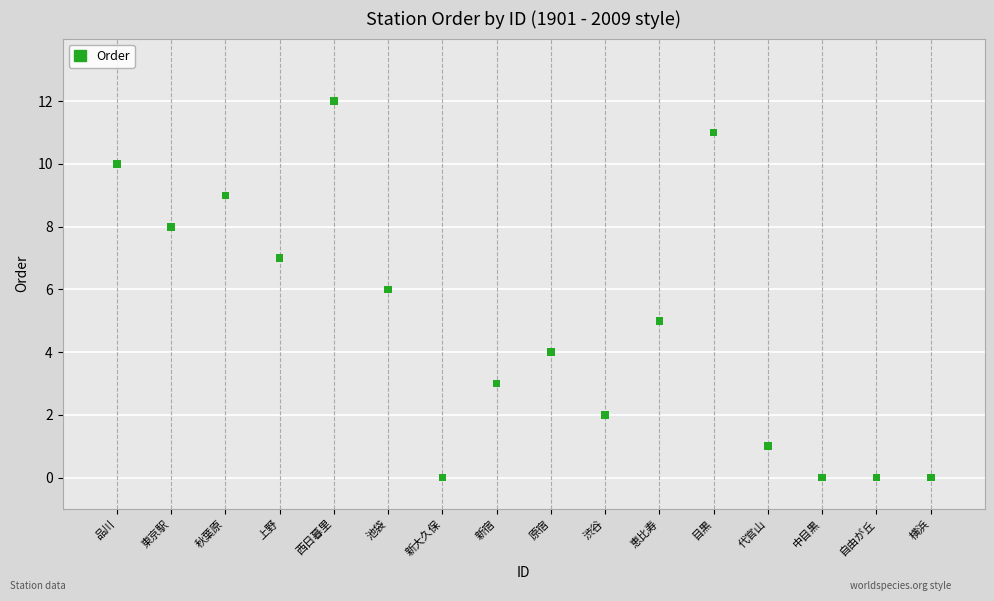

What is the range of Y values (max minus min)?

12